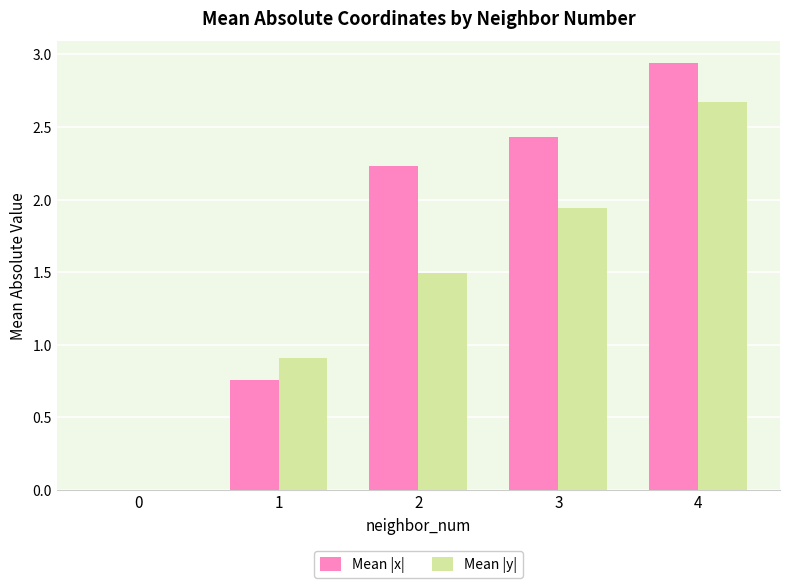

What is the average value of the Mean |x| series?

1.7